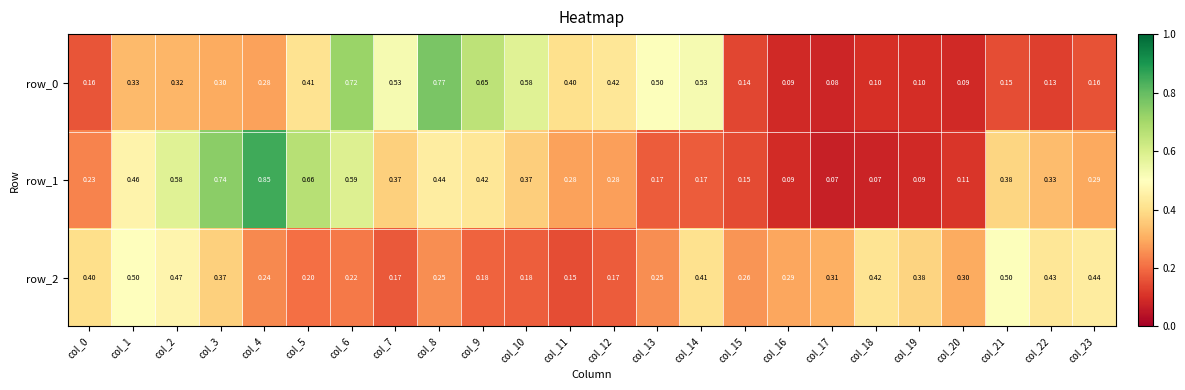

Is the value of row_1 at col_7 greater than the value of row_0 at col_20?

Yes